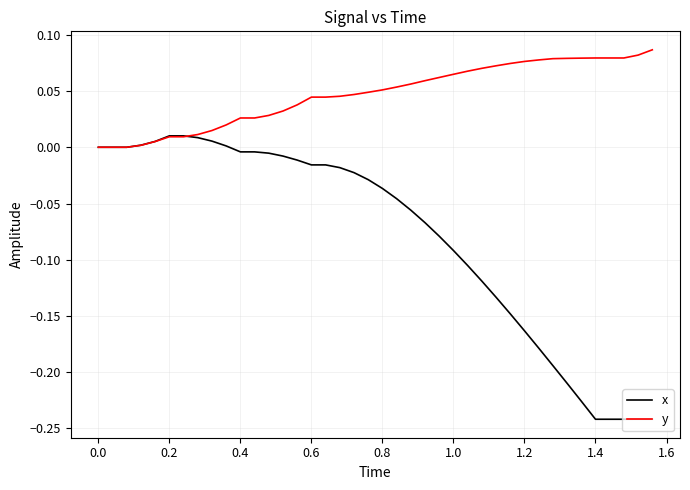

Is this an area chart (filled region under the line)?

No